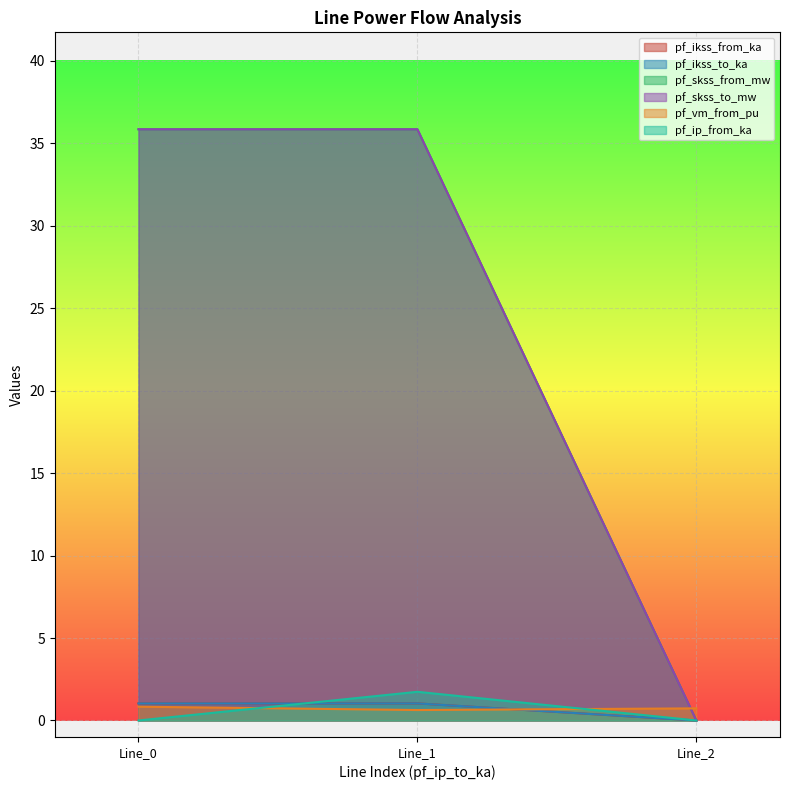

What value does the pf_ikss_to_ka series have at Line_1?

1.0